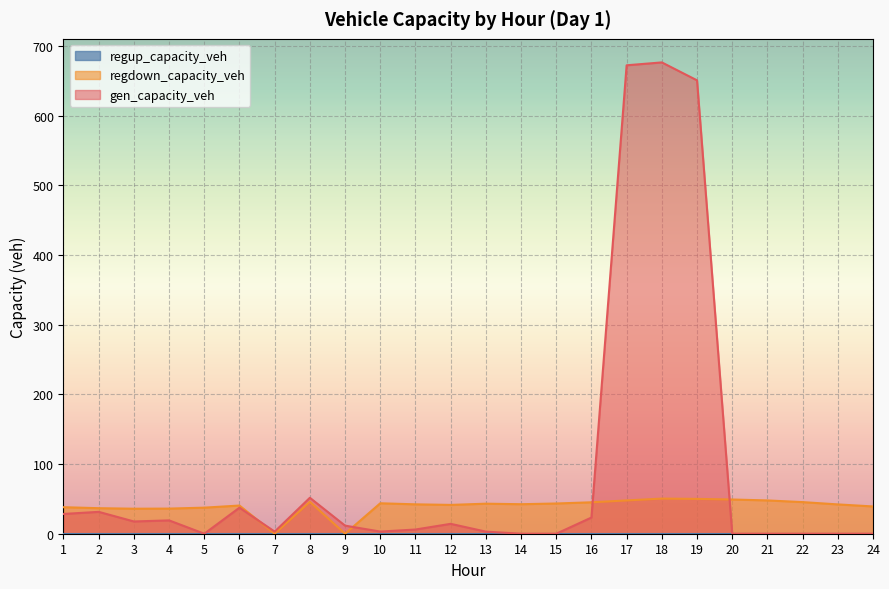

Which series ends up on top after the final intersection of gen_capacity_veh and regdown_capacity_veh?

regdown_capacity_veh